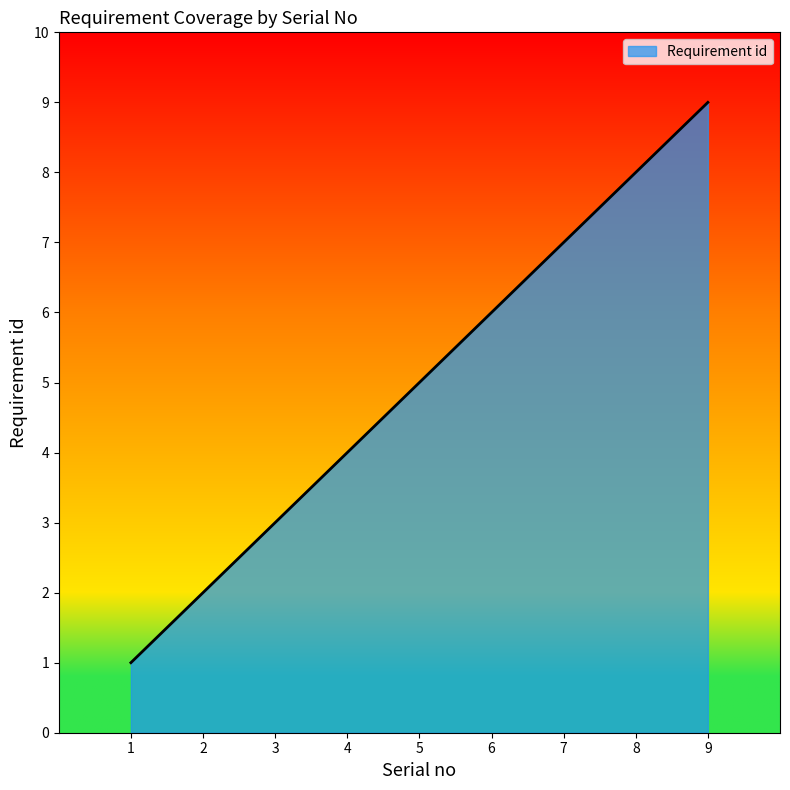

Does the chart have visible grid lines?

No